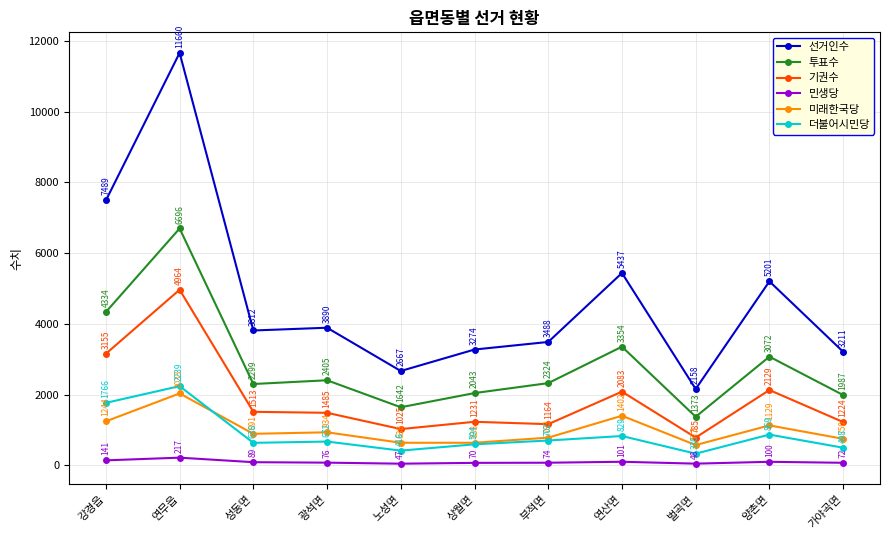

At which label does 선거인수 reach its peak?

연무읍